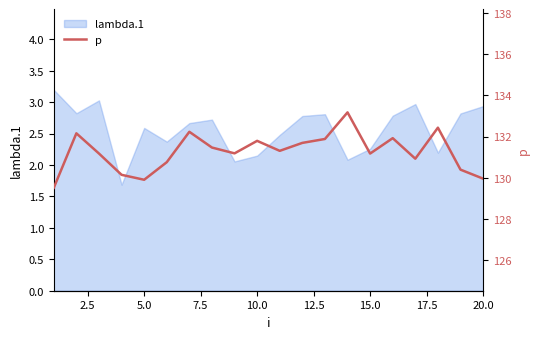

Count the number of values greater than 131.

13